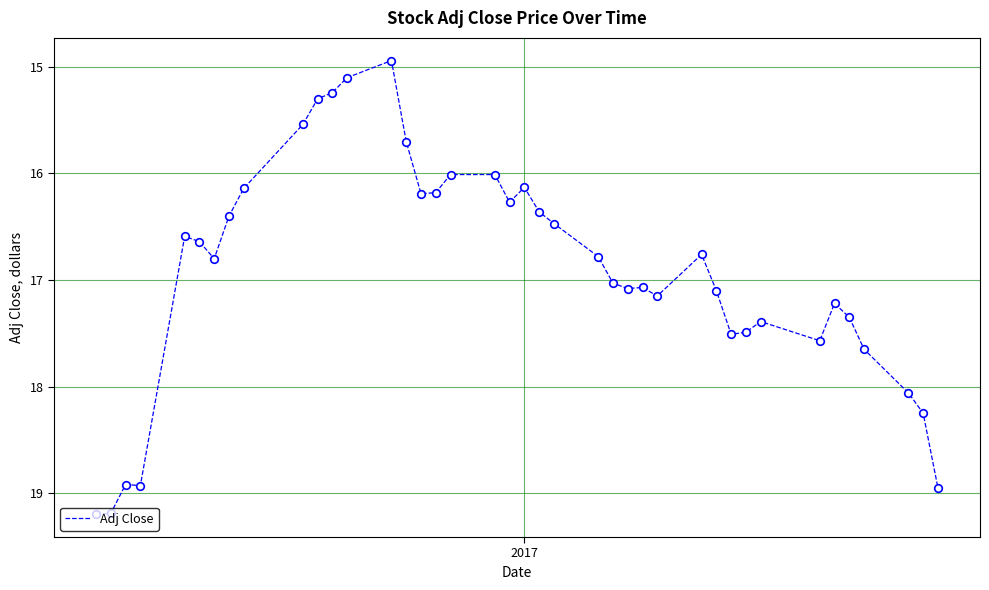

What is the minimum value shown in the chart?

14.9